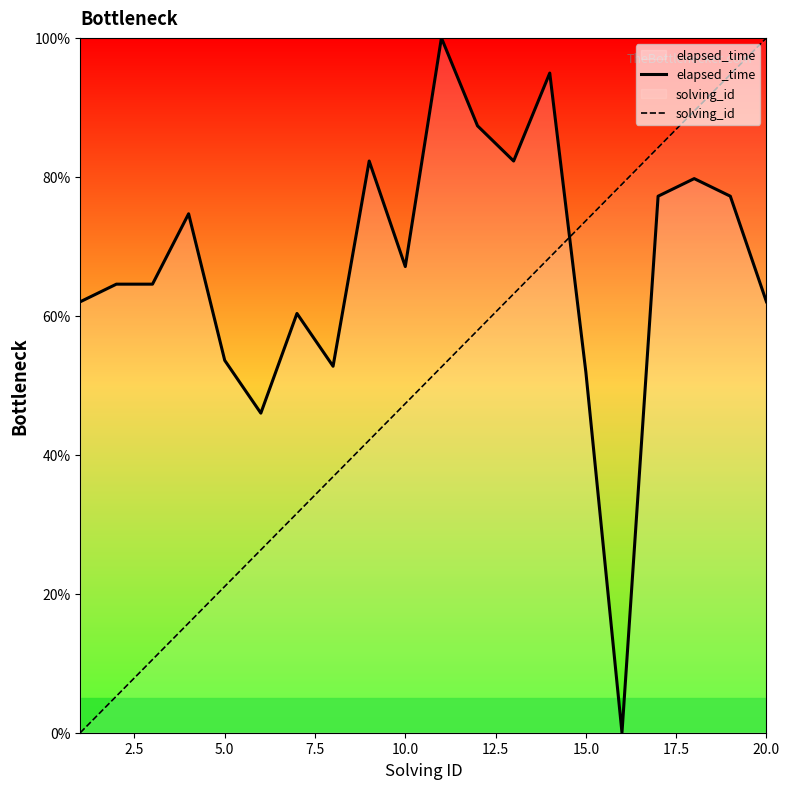

Which series has the largest total across all categories?

elapsed_time